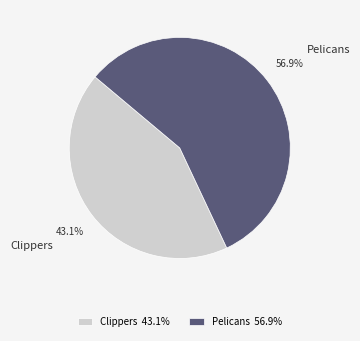

Which slice is the largest?

Pelicans